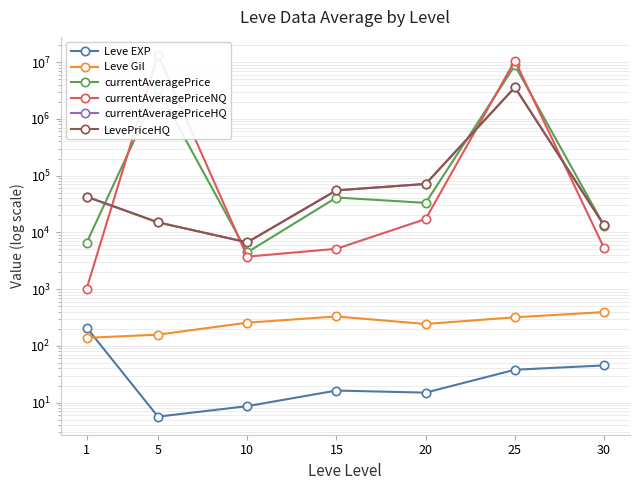

Reading left to right, transcribe all the data shown in this chart.

Leve EXP: 1=210.7	5=5.7	10=8.7	15=16.3	20=15.0	25=38.0	30=45.2
Leve Gil: 1=138.7	5=157.5	10=256.0	15=329.7	20=243.0	25=318.7	30=394.2
currentAveragePrice: 1=6558.7	5=3336248.0	10=4435.0	15=41069.0	20=33071.2	25=8731998.0	30=13054.7
currentAveragePriceNQ: 1=1008.0	5=13333510.0	10=3733.3	15=5134.0	20=17174.8	25=10634208.8	30=5264.5
currentAveragePriceHQ: 1=42534.3	5=15000.0	10=6668.3	15=54958.7	20=71251.7	25=3589587.3	30=13299.3
LevePriceHQ: 1=42534.3	5=15000.0	10=6668.3	15=54958.7	20=71251.7	25=3589587.3	30=13299.3